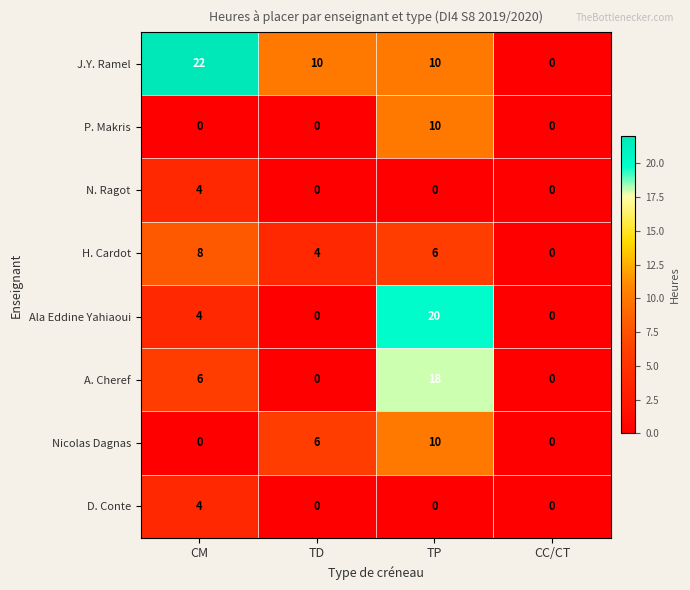

What is the maximum value shown in the chart?

22